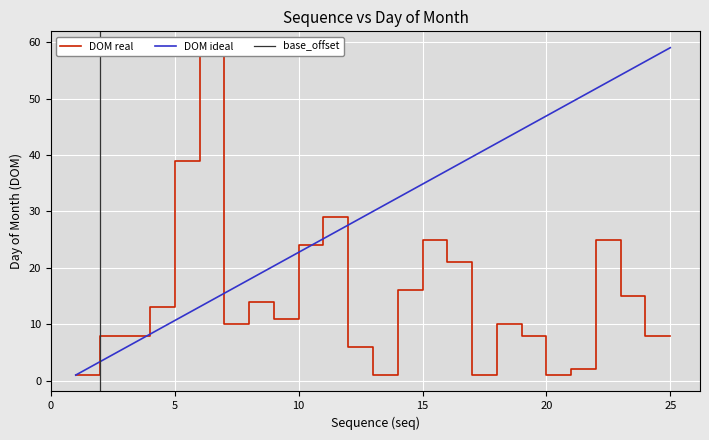

Rank the categories by value from lowest to highest.

1, 13, 17, 20, 21, 12, 2, 3, 19, 24, 25, 7, 18, 9, 4, 8, 23, 14, 16, 10, 15, 22, 11, 5, 6